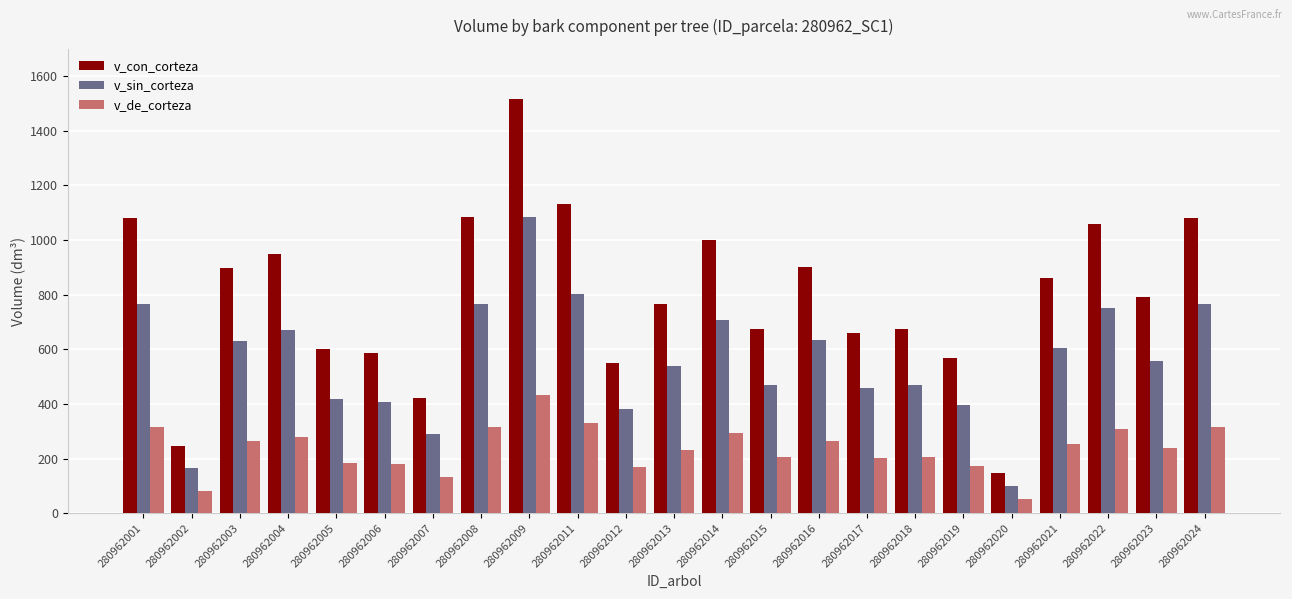

Between 280962003 and 280962015, which series saw the biggest shift?

v_con_corteza